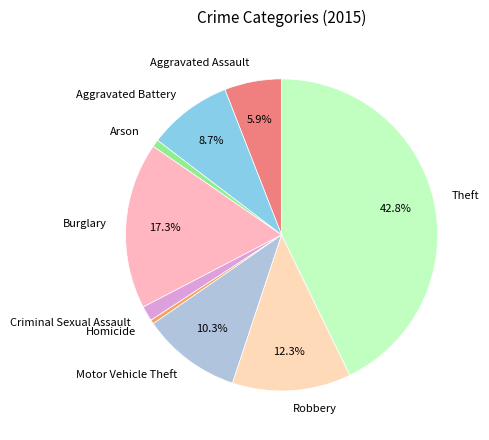

Is there a majority slice in this chart?

No